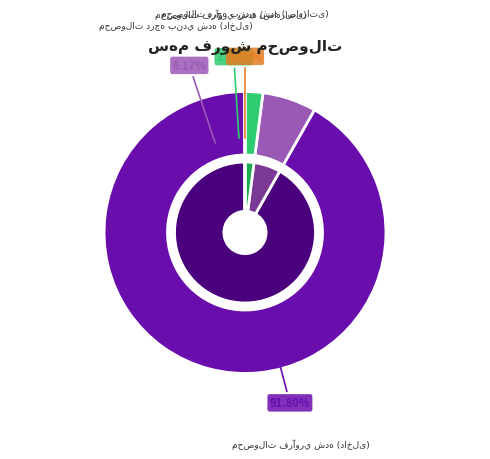

How many segments does this pie chart have?

4